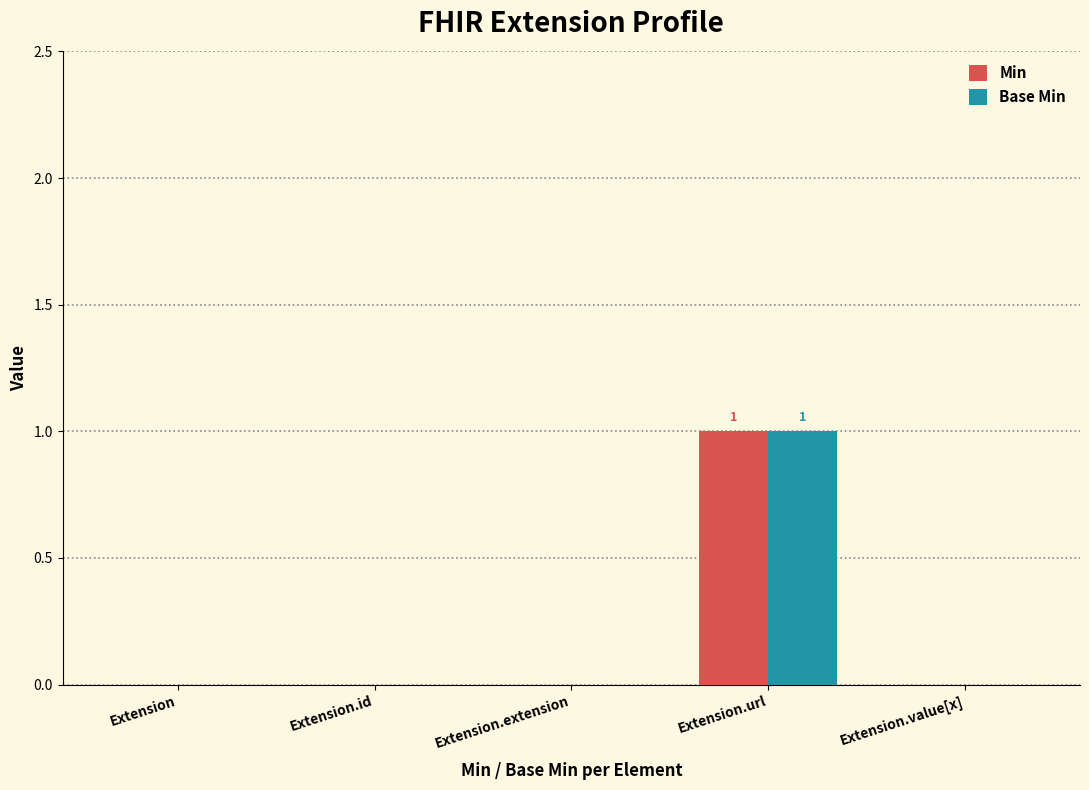

At which label does Min reach its peak?

Extension.url